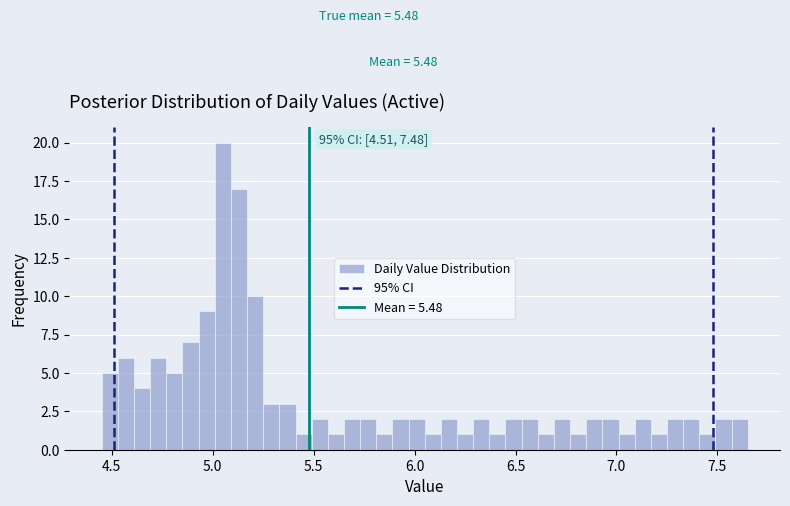

Read against the x-axis, roughly where is the centre of the tallest bar?

5.05